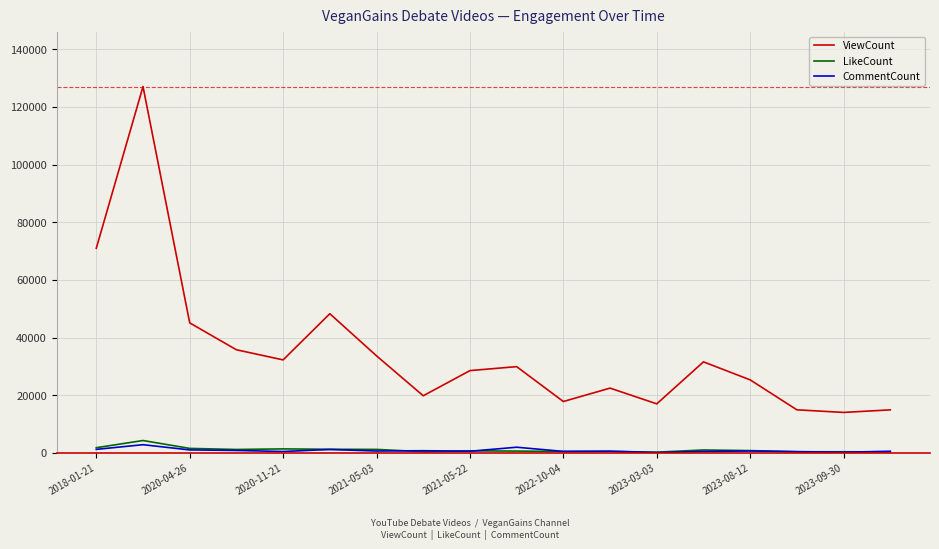

Which series has the largest range (max minus min)?

ViewCount